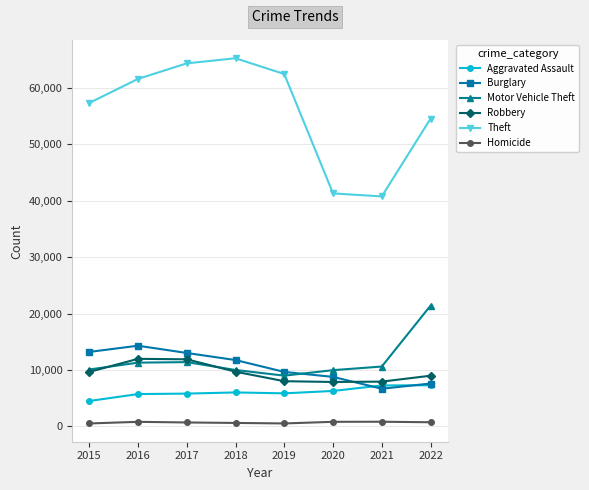

What is the greatest value displayed?

65285